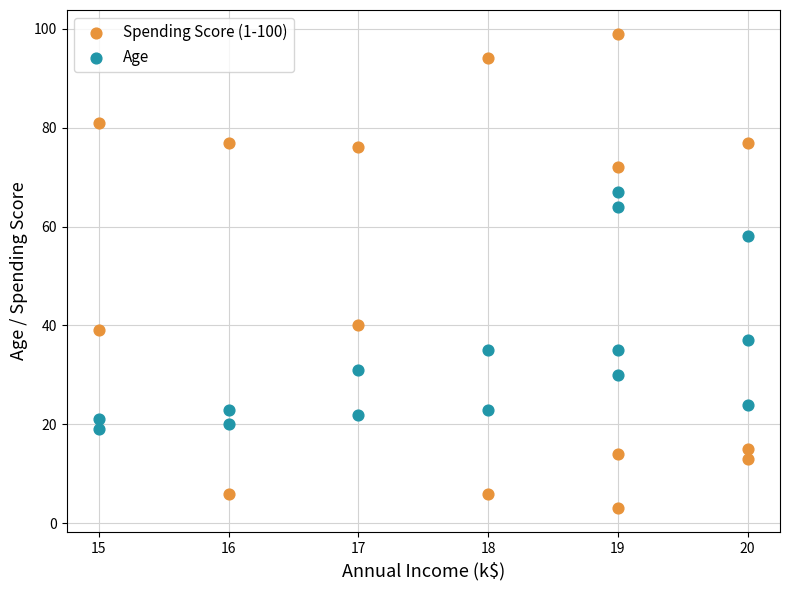

Which series has the widest spread of Y values?

Spending Score (1-100)